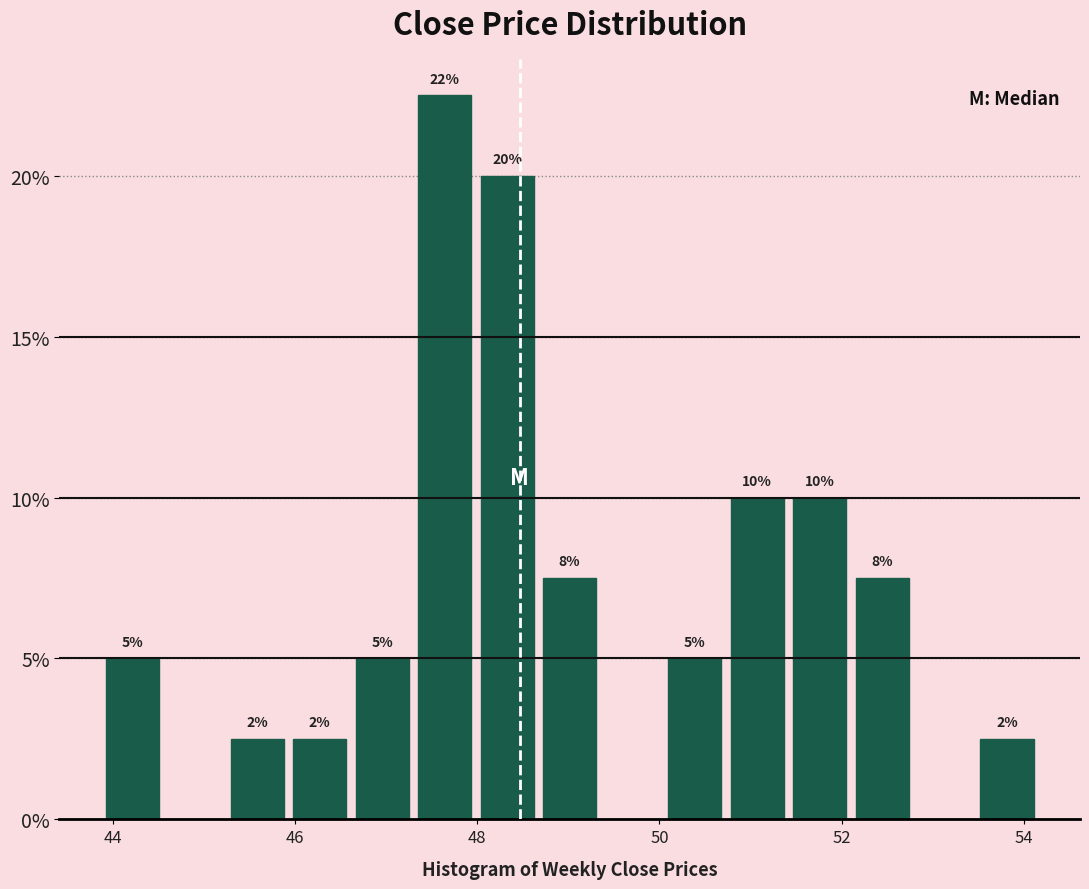

Around what value on the x-axis is the tallest bar? Give the approximate position of its centre, as read against the axis.

47.6